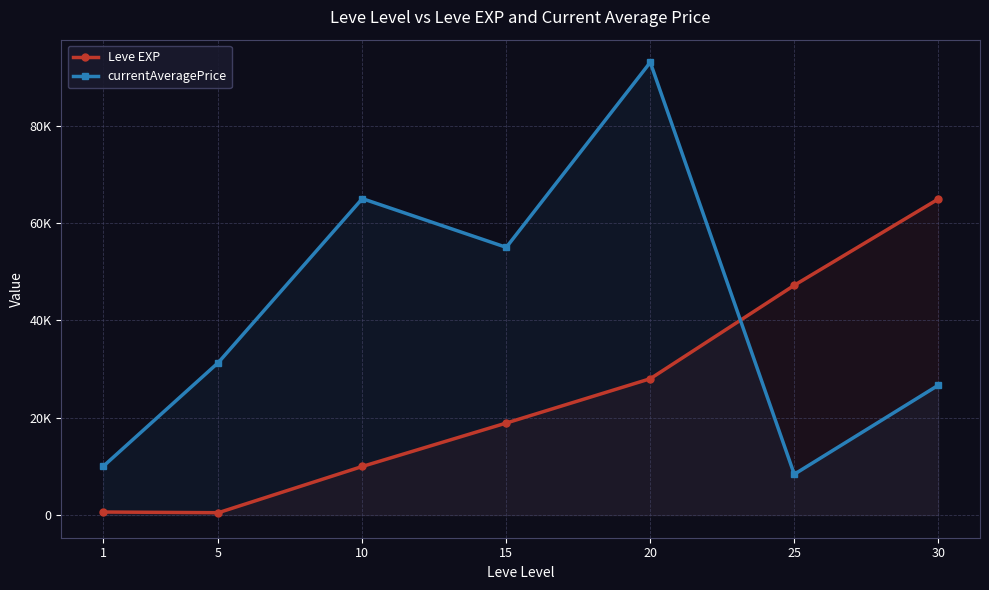

True or false: Leve EXP and currentAveragePrice intersect in this chart.

True